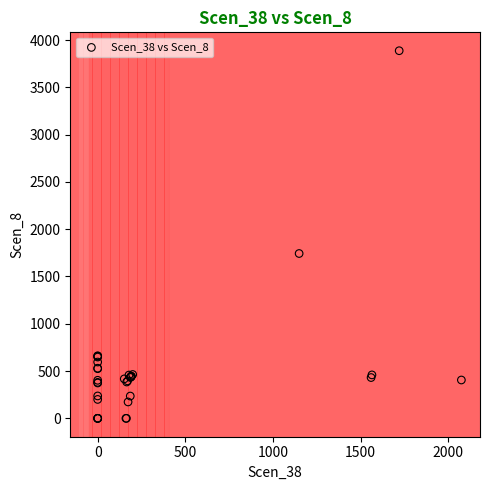

What Y value in the scatter plot is closest to 1943?

1742.9